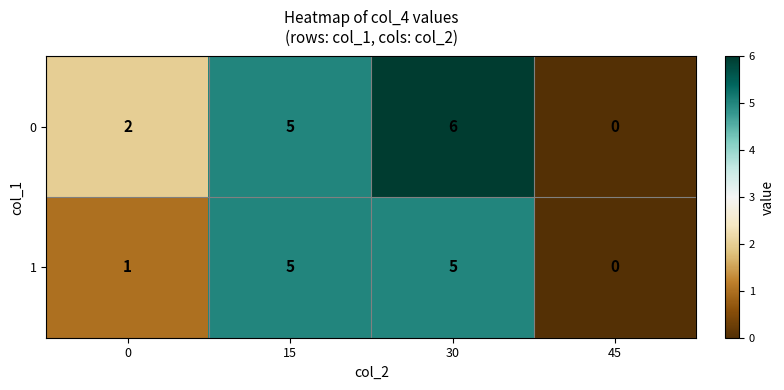

Count the 0 values in the range 2 to 6.

3